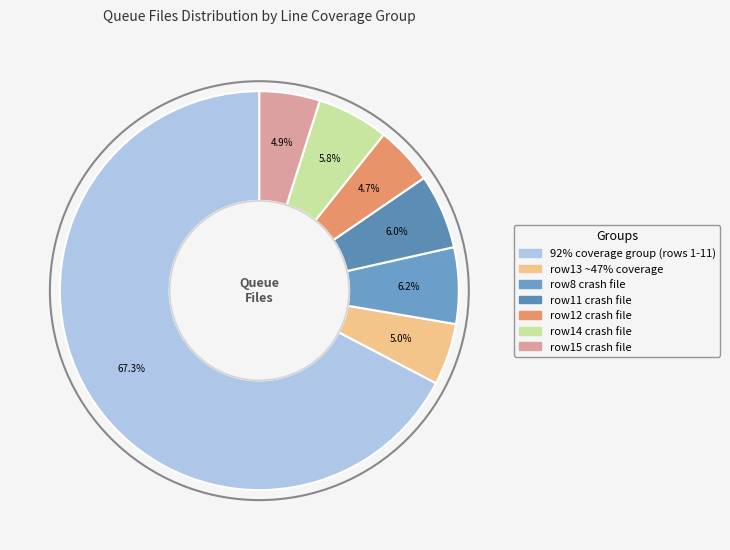

To the nearest percent, what is the average slice percentage?

14%